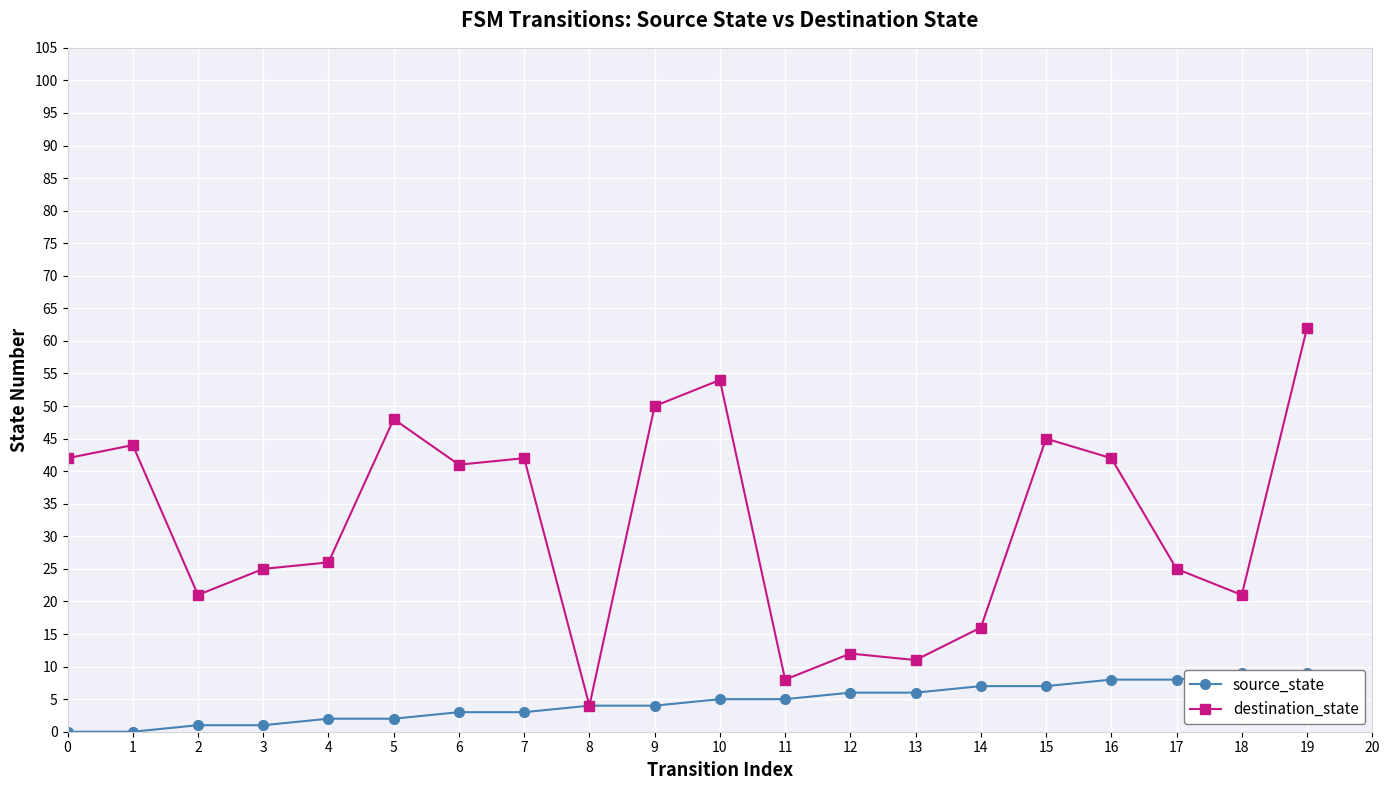

Reading left to right, what are all the values shown in this chart?

source_state: 0	0	1	1	2	2	3	3	4	4	5	5	6	6	7	7	8	8	9	9
destination_state: 42	44	21	25	26	48	41	42	4	50	54	8	12	11	16	45	42	25	21	62